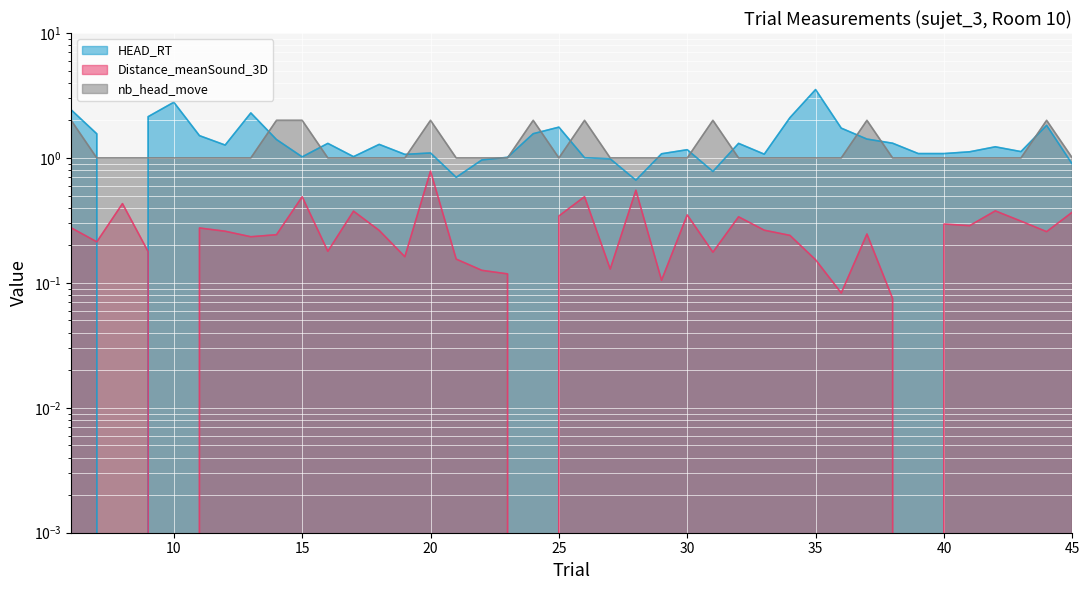

Which series has the largest total across all categories?

HEAD_RT